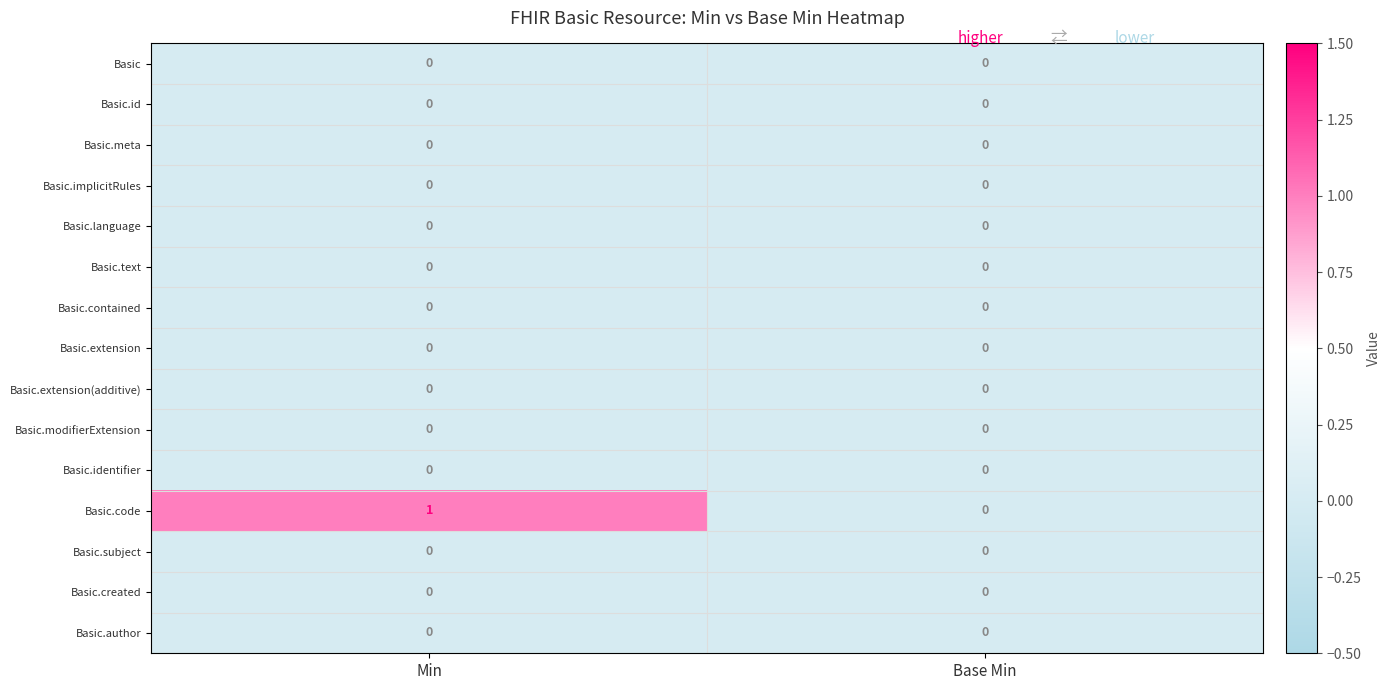

Reading left to right, extract all data points from this chart.

Basic: Min=0	Base Min=0
Basic.id: Min=0	Base Min=0
Basic.meta: Min=0	Base Min=0
Basic.implicitRules: Min=0	Base Min=0
Basic.language: Min=0	Base Min=0
Basic.text: Min=0	Base Min=0
Basic.contained: Min=0	Base Min=0
Basic.extension: Min=0	Base Min=0
Basic.extension(additive): Min=0	Base Min=0
Basic.modifierExtension: Min=0	Base Min=0
Basic.identifier: Min=0	Base Min=0
Basic.code: Min=1	Base Min=0
Basic.subject: Min=0	Base Min=0
Basic.created: Min=0	Base Min=0
Basic.author: Min=0	Base Min=0